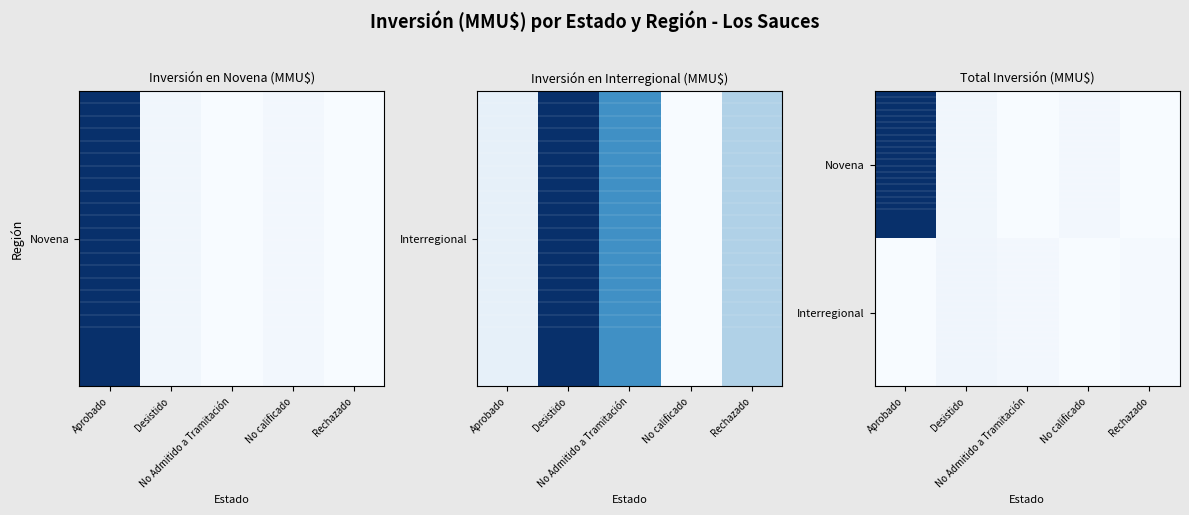

What is the maximum value shown in the chart?

313877